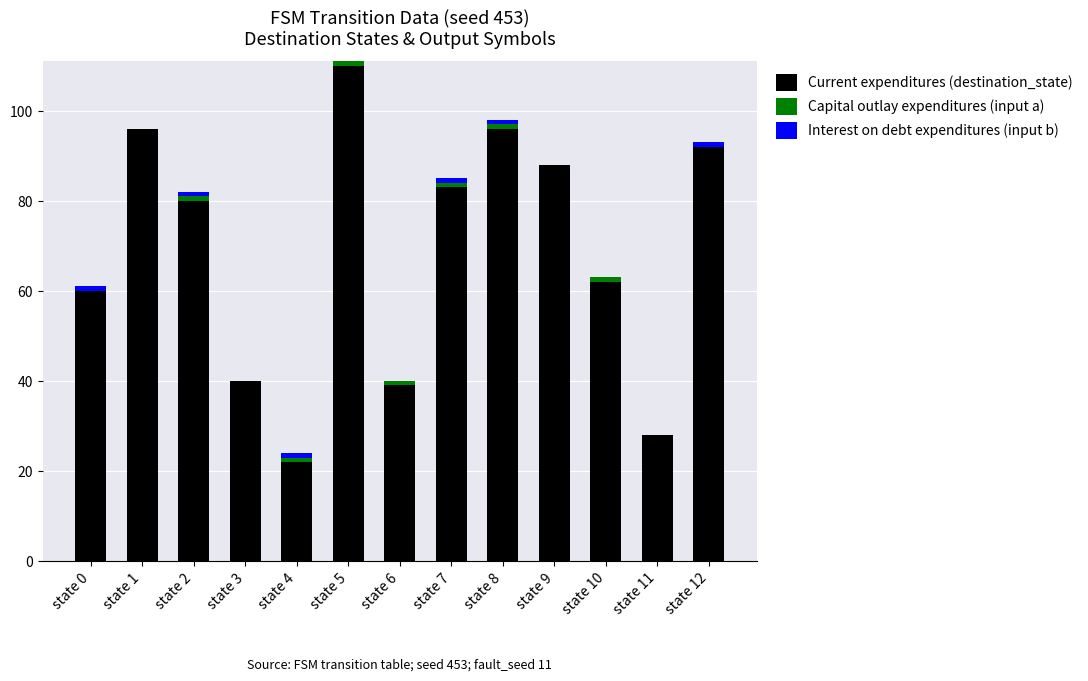

At which category is the sum across all series the highest?

state 5